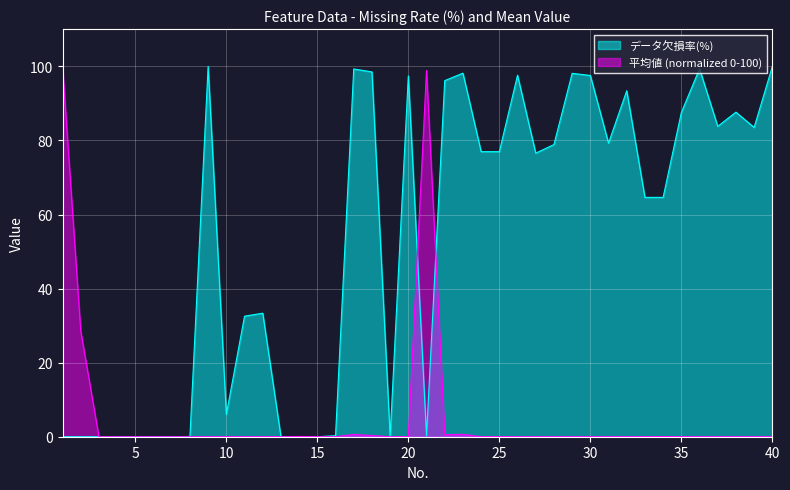

Rank the categories by データ欠損率(%) value from lowest to highest.

1, 2, 3, 4, 5, 6, 7, 13, 14, 15, 19, 8, 21, 16, 10, 11, 12, 33, 34, 27, 24, 25, 28, 31, 39, 37, 35, 38, 32, 22, 20, 30, 26, 29, 23, 18, 17, 36, 40, 9